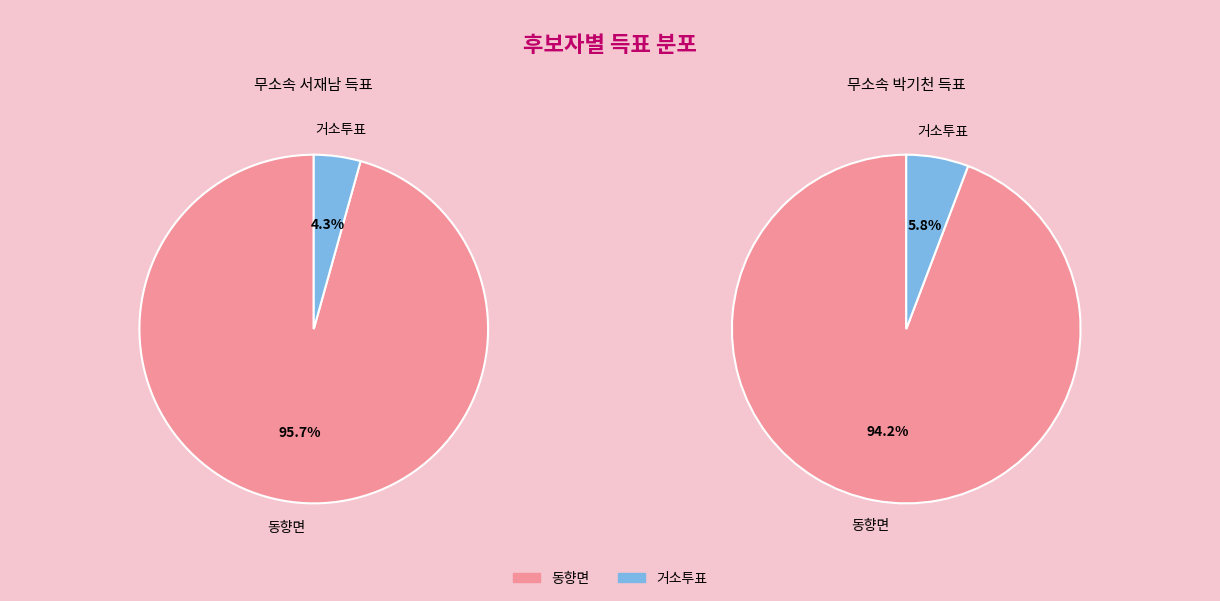

How many slices are in this pie chart?

2